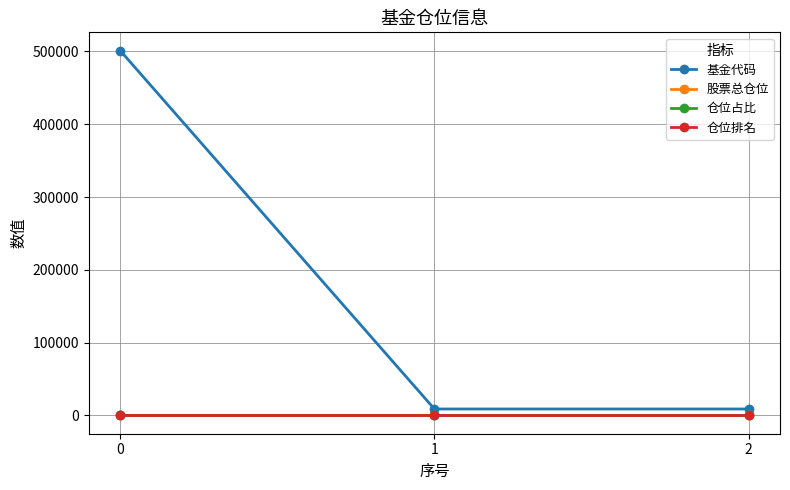

What is the difference between the maximum and minimum values in the 股票总仓位 series?

0.2